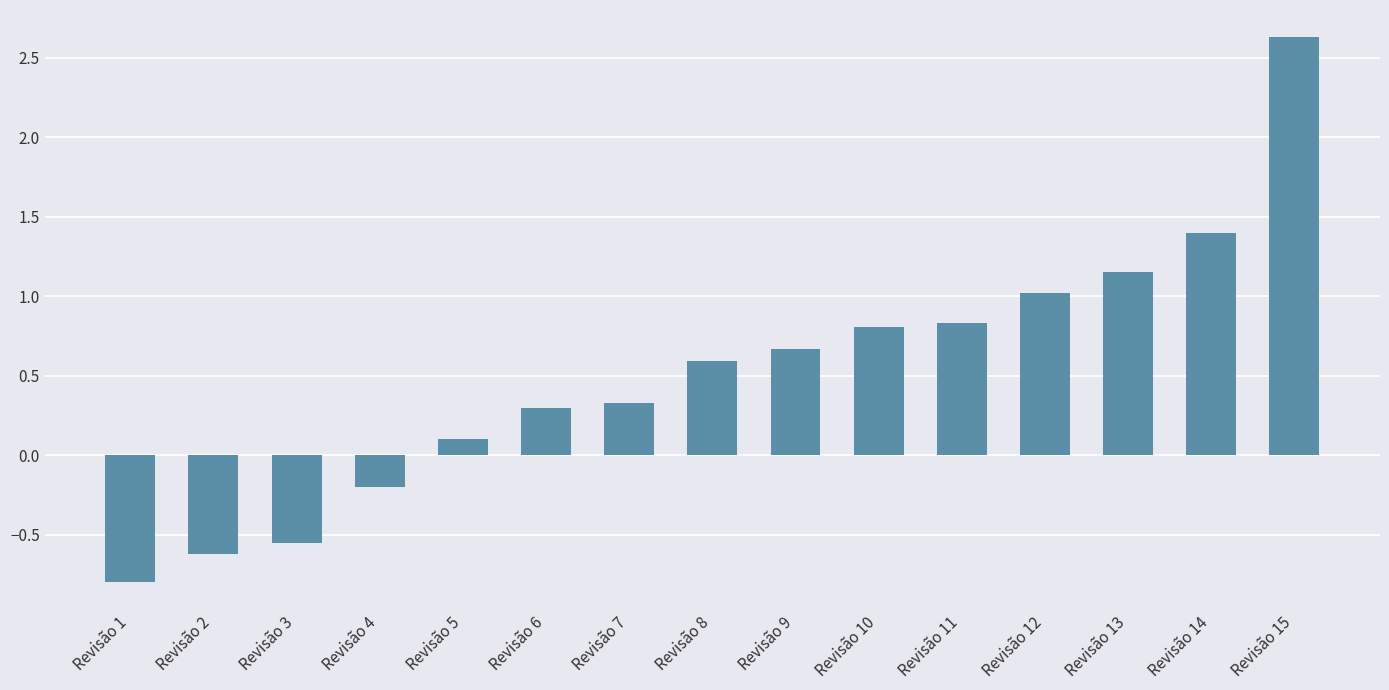

What is the sum of all values?

7.7